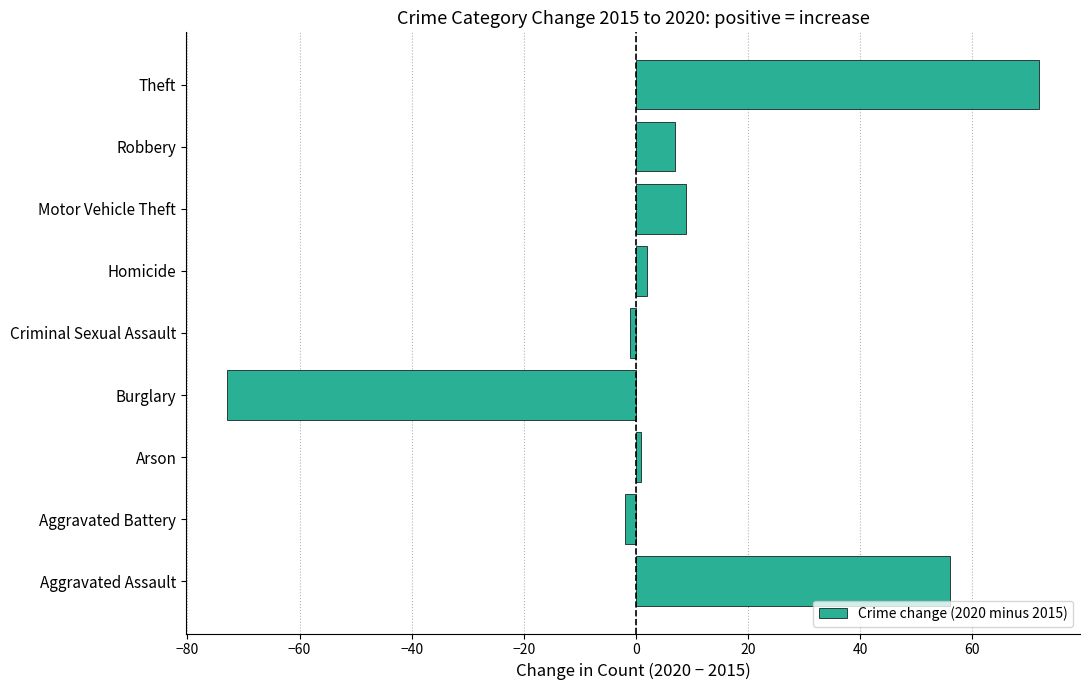

Reading bottom to top, list all the values displayed in this chart.

56	-2	1	-73	-1	2	9	7	72